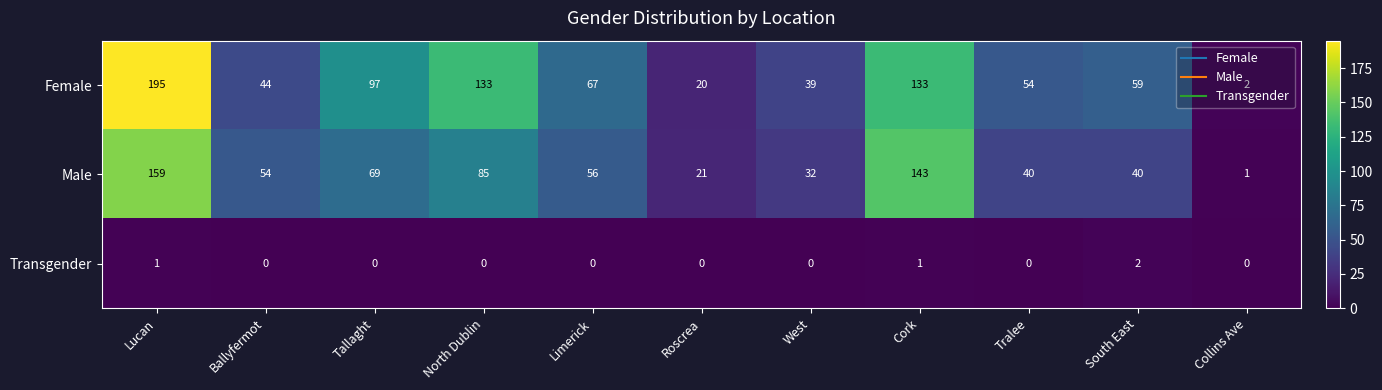

Which series has the widest spread of values?

Female